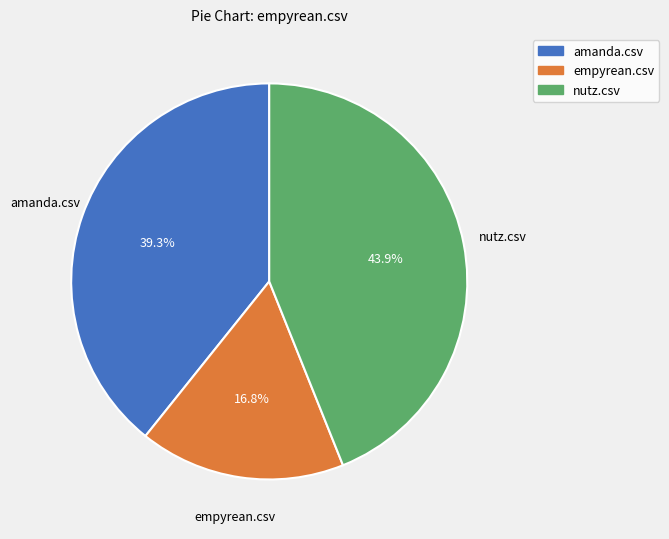

To the nearest percent, what portion does empyrean.csv represent?

17%